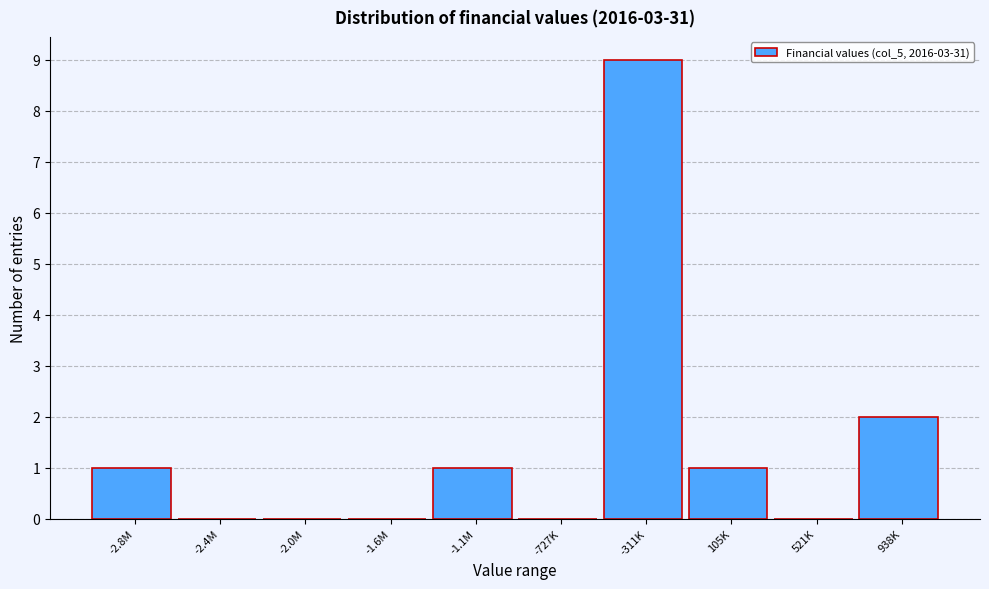

Reading left to right, what are all the values shown in this chart?

-2.8M=1	-2.4M=0	-2.0M=0	-1.6M=0	-1.1M=1	-727K=0	-311K=9	105K=1	521K=0	938K=2